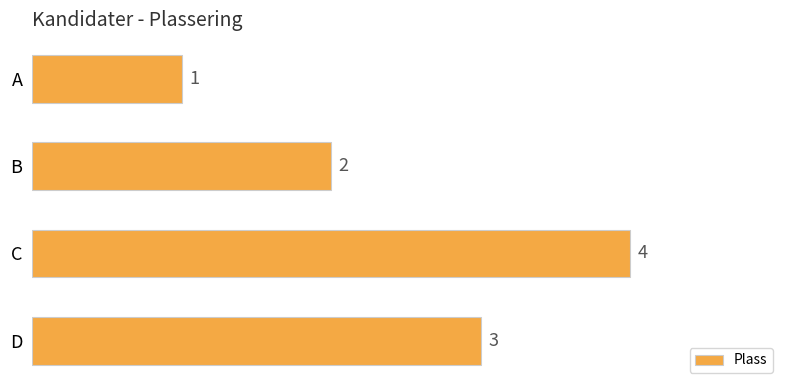

Reading top to bottom, transcribe all the data shown in this chart.

A=1	B=2	C=4	D=3